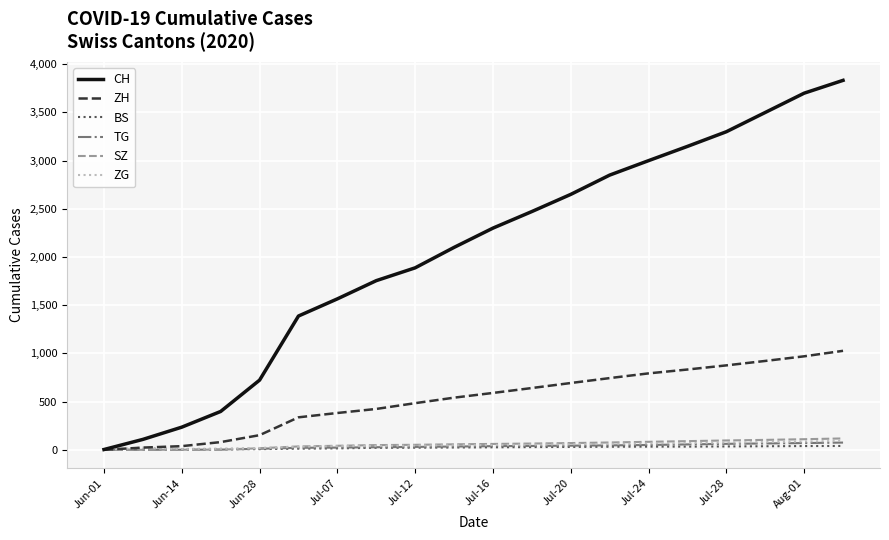

Which series has the largest total across all categories?

CH